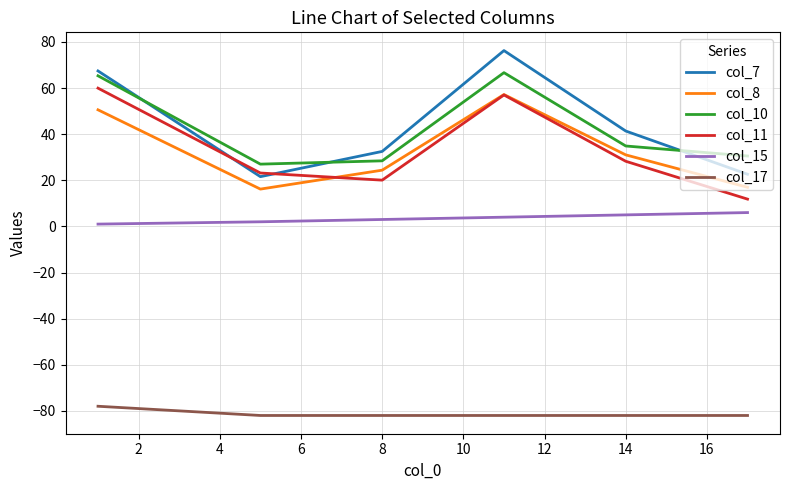

True or false: col_15 and col_7 intersect in this chart.

False